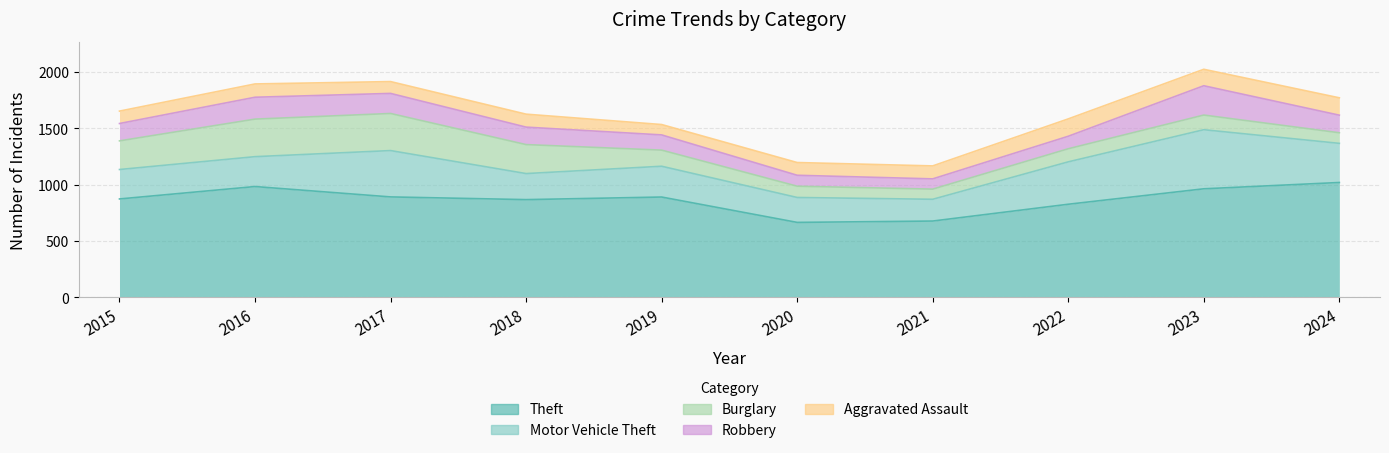

What is the value of the Theft point at the 10th from the left?

1020